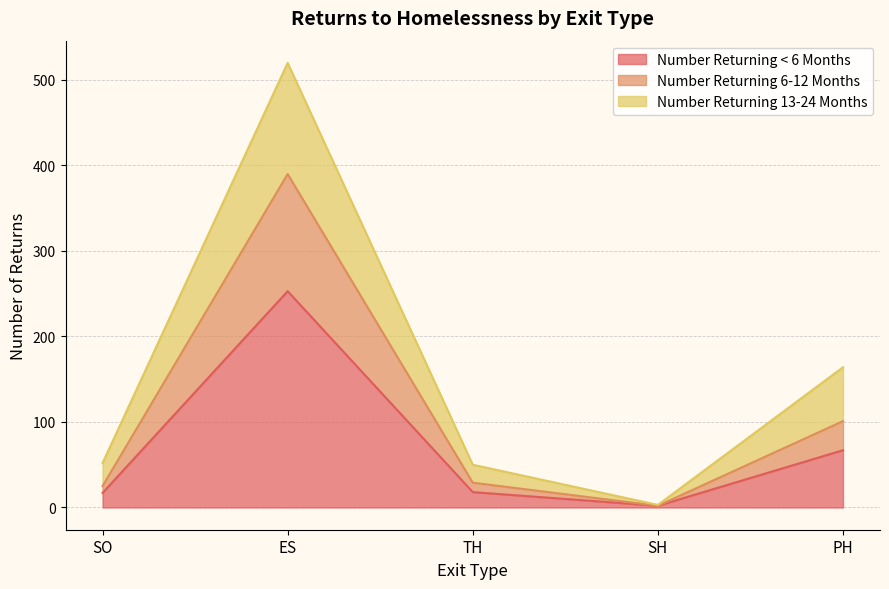

Where is the first local maximum for Number Returning 6-12 Months?

ES